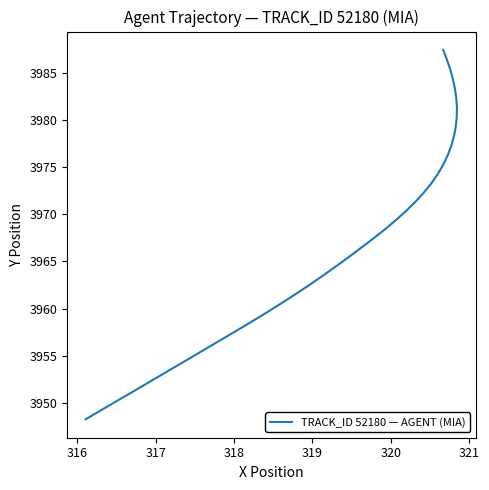

True or false: the data shows 1275.5 at 11.

False